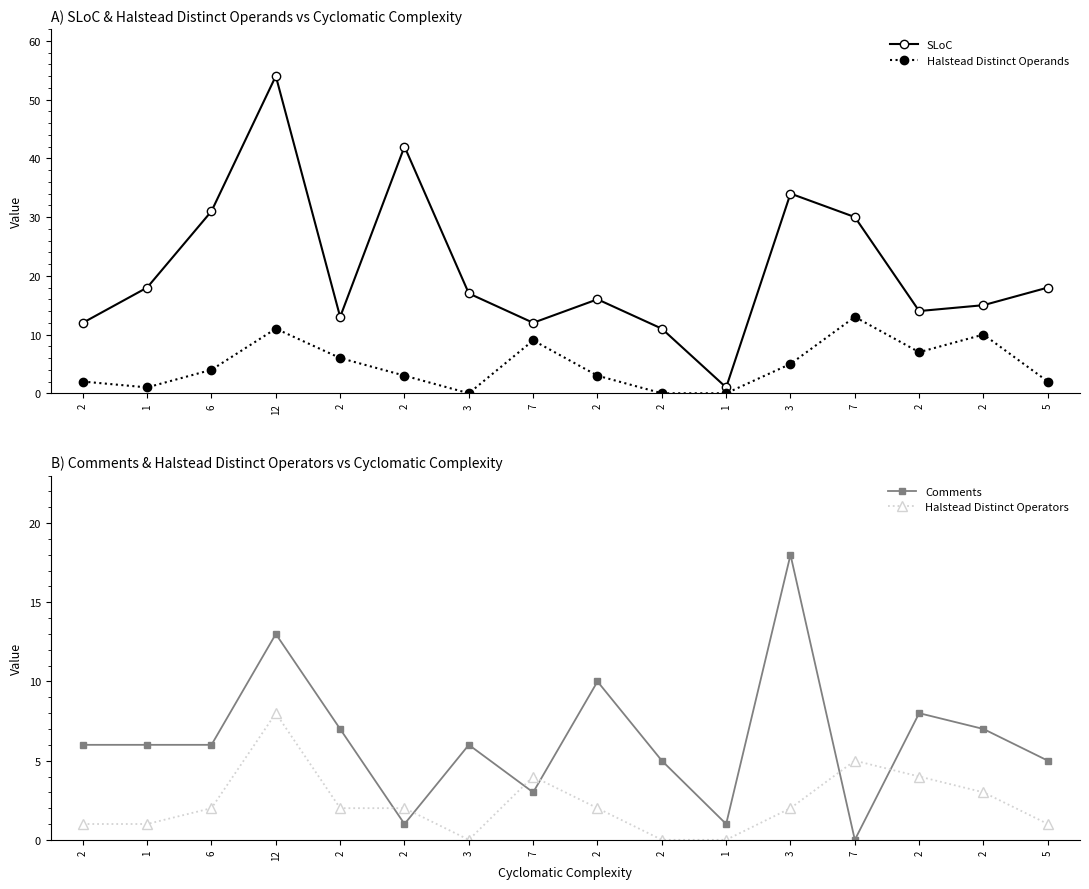

What is the label of the 8th point from the right?

2